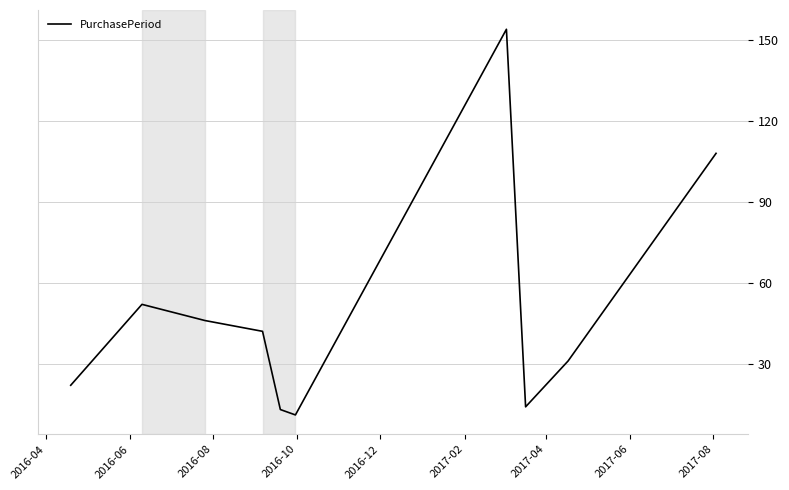

What is the greatest value displayed?

154